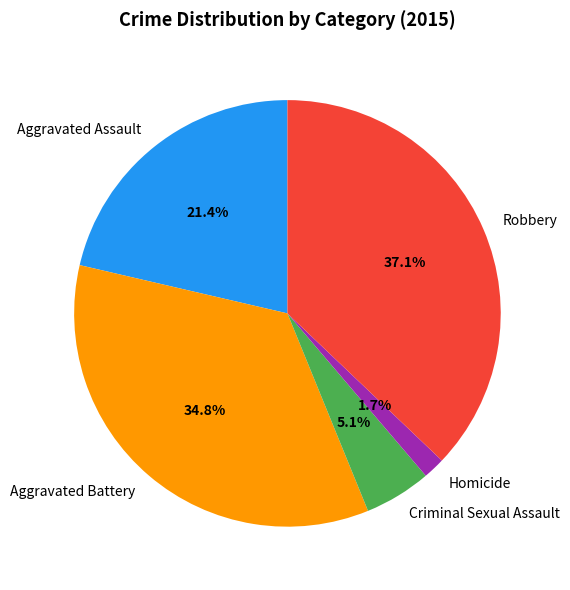

Is Aggravated Assault the majority of the pie?

No